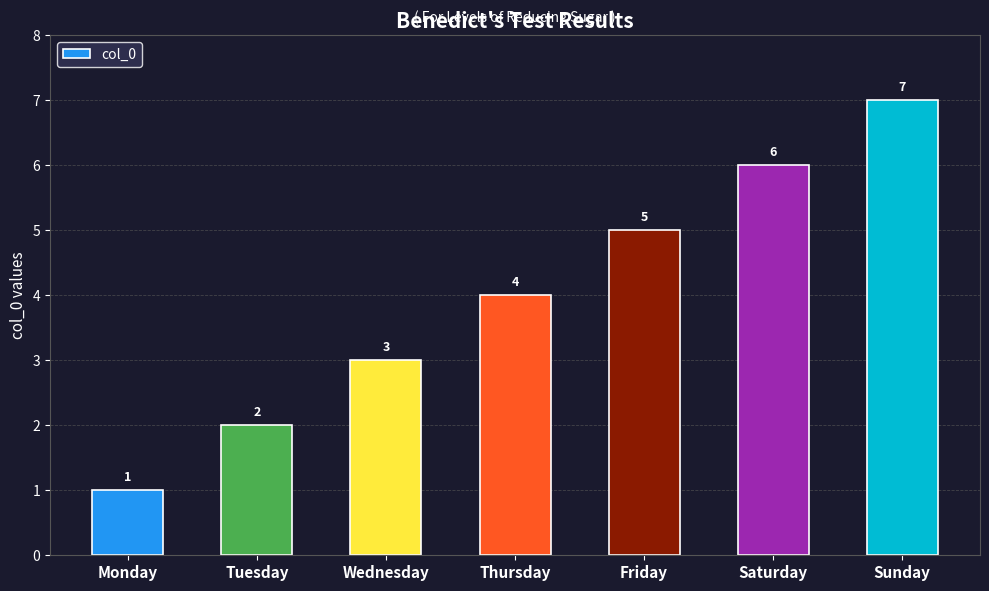

The chart shows a value of 4 at Sunday. True or false?

False